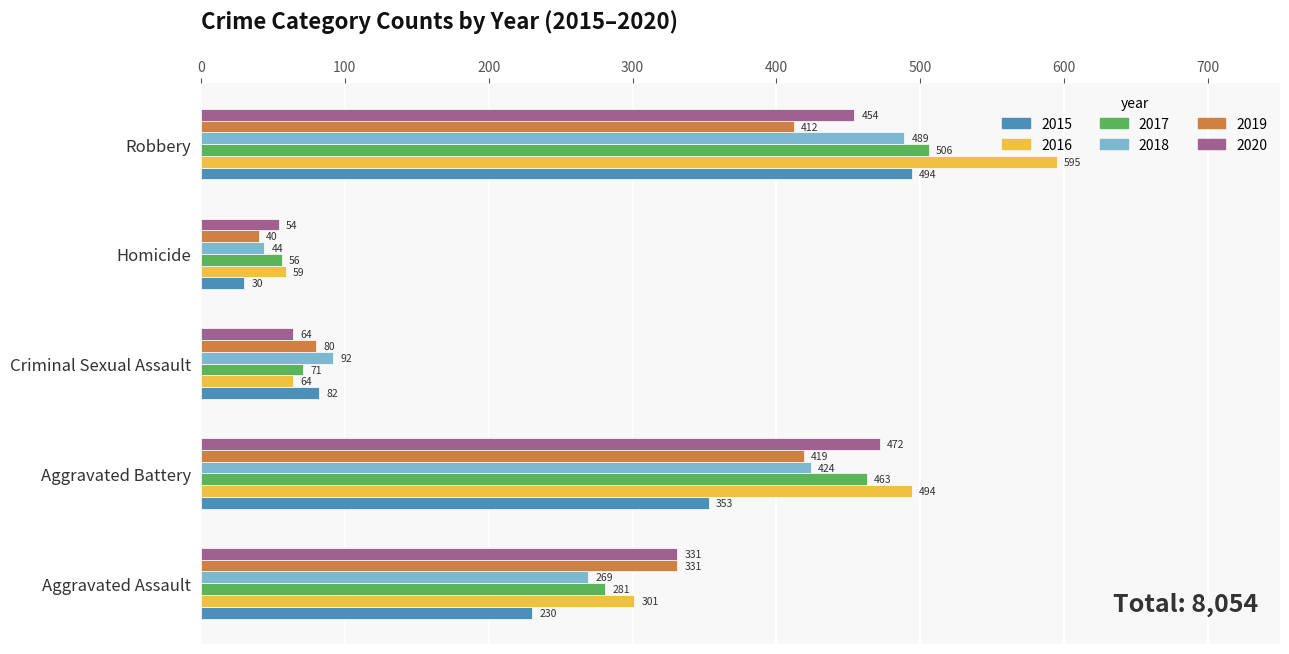

What is the difference between the 2017 values at Aggravated Battery and Criminal Sexual Assault?

392